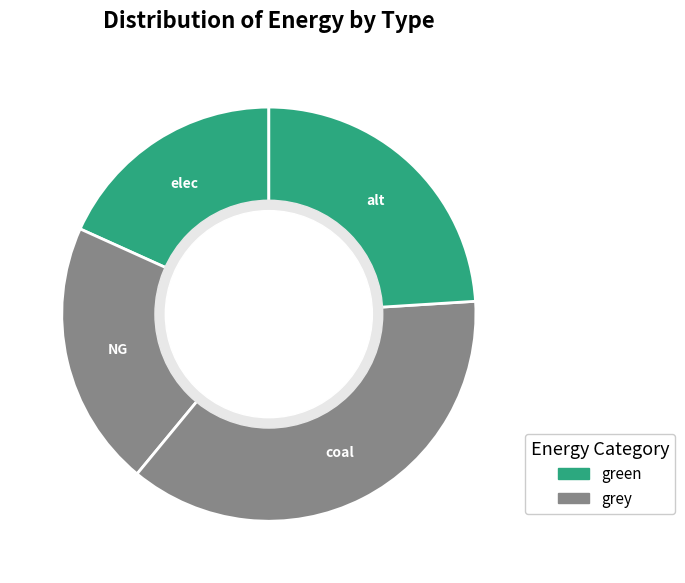

Which slice is the largest?

coal